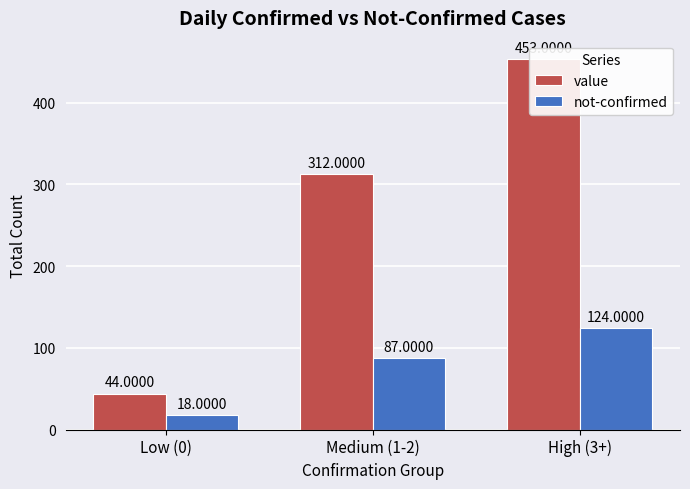

How many value values are between 44 and 453?

3